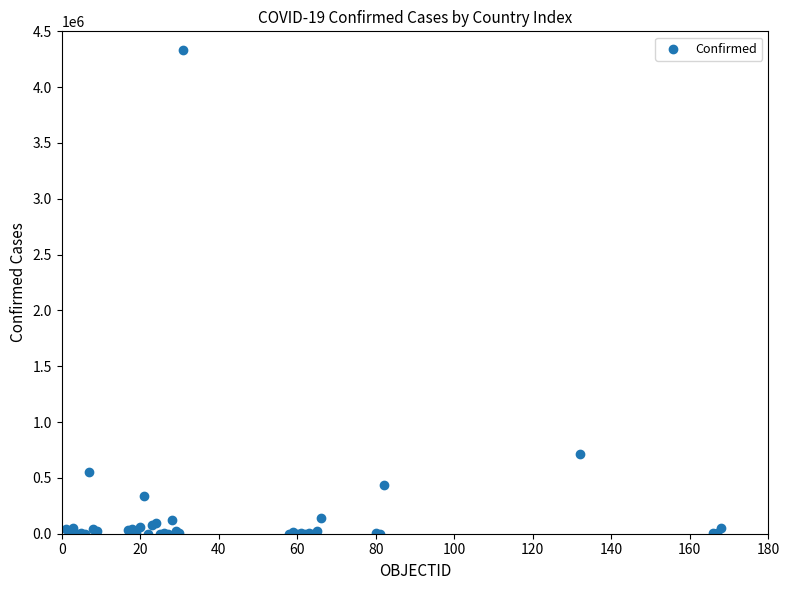

What Y value in the scatter plot is closest to 2165275?

716319